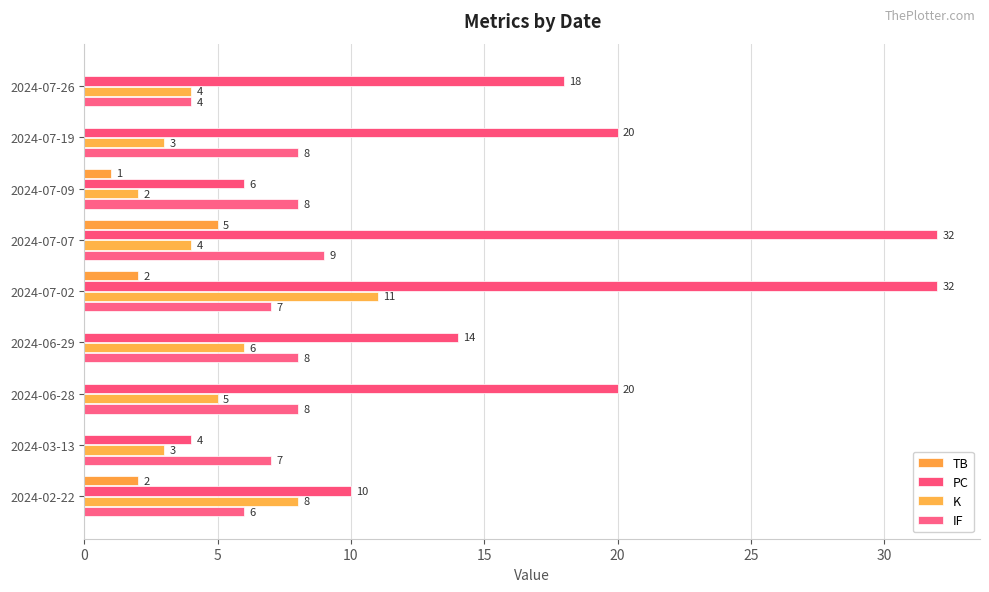

What are all the series names shown in the legend?

TB, PC, K, IF